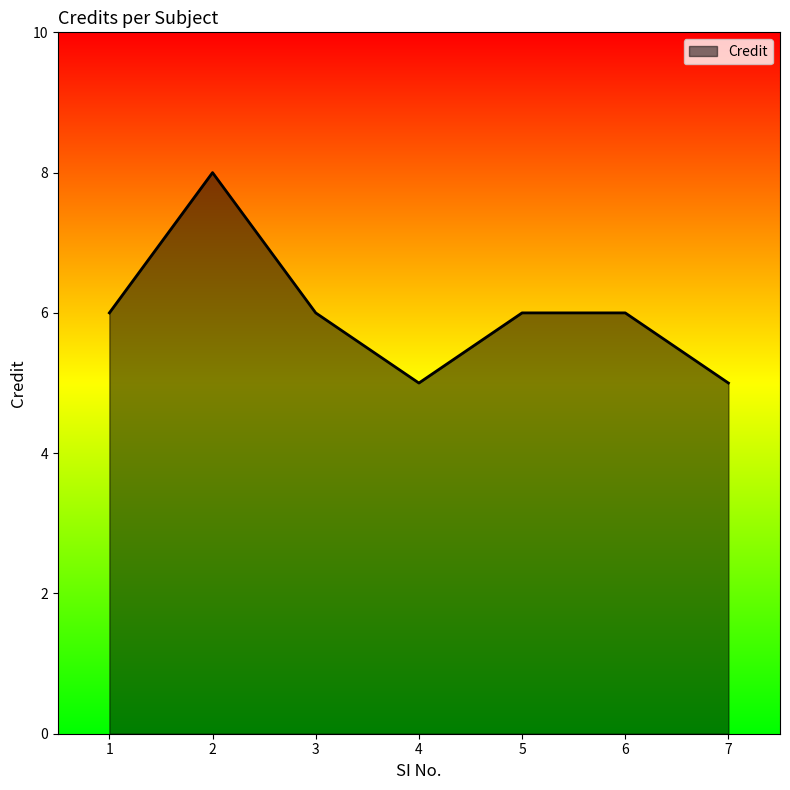

At which category does the chart reach its peak across all series?

2